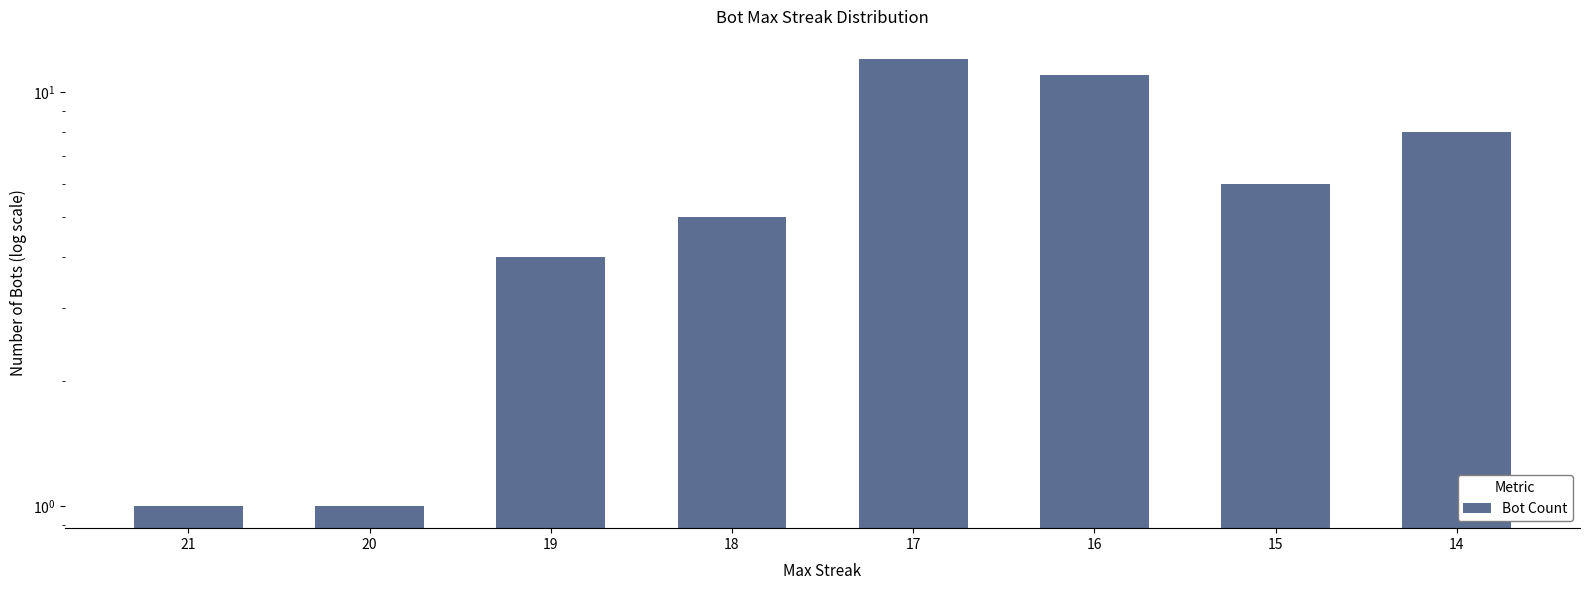

Which has a higher value, 20 or 21?

20